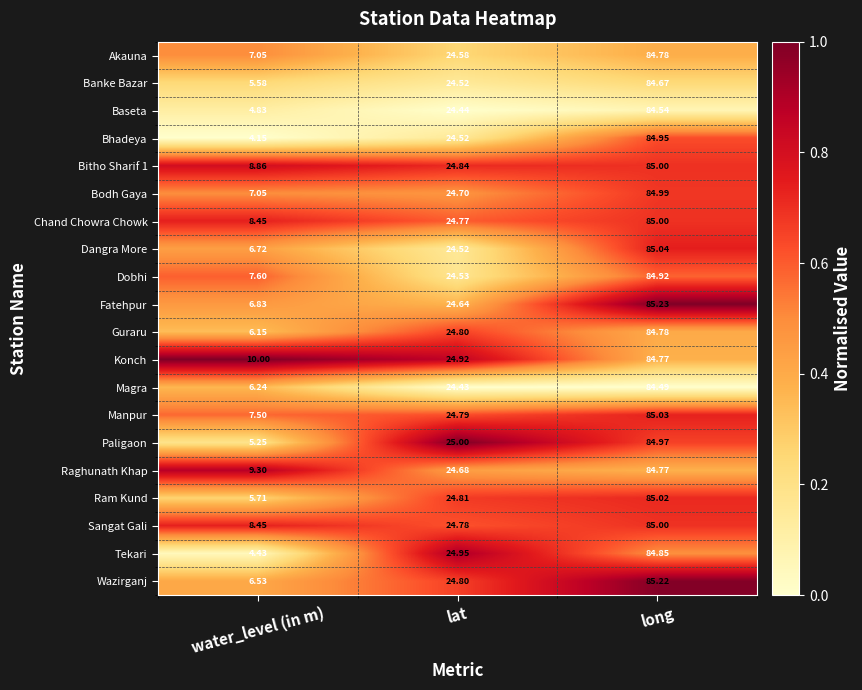

Rank the categories by Baseta value from highest to lowest.

long, lat, water_level (in m)